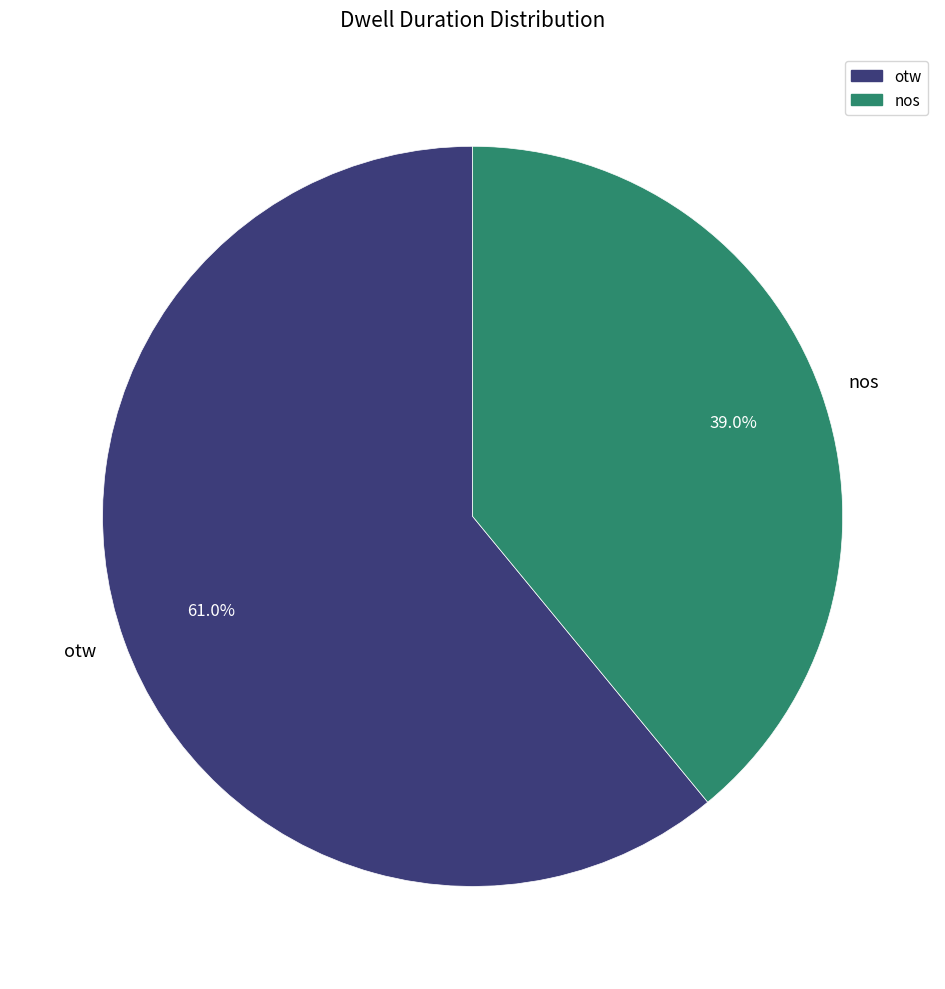

To the nearest percent, what portion does otw represent?

61%